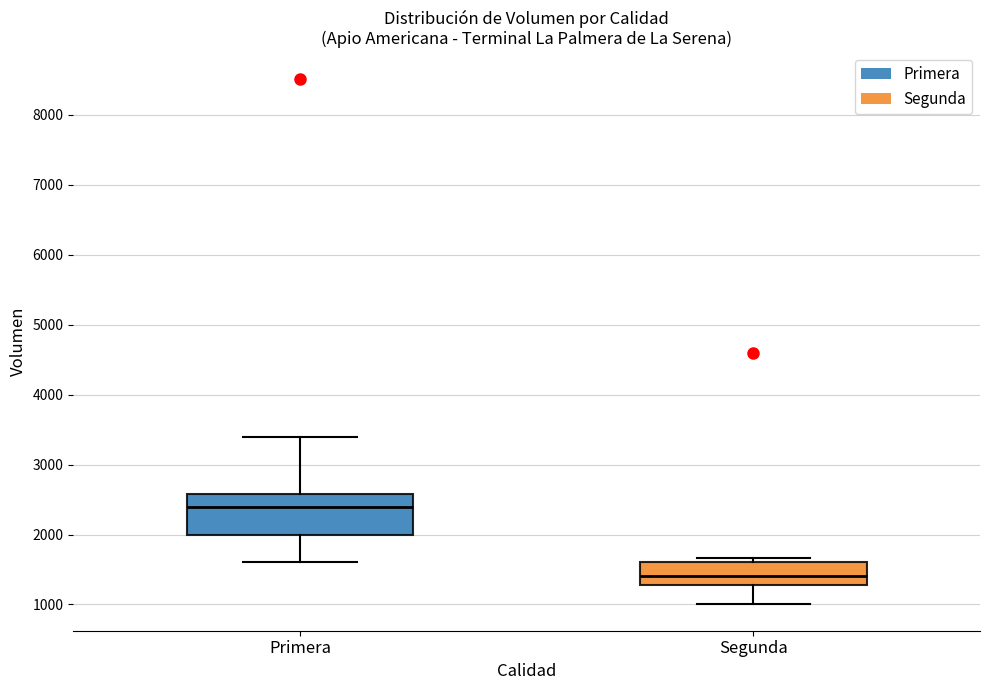

Where does the lower whisker of the box for Segunda end on the y-axis? The values are not printed on the chart, so give them approximately, as read against the axis.

1000